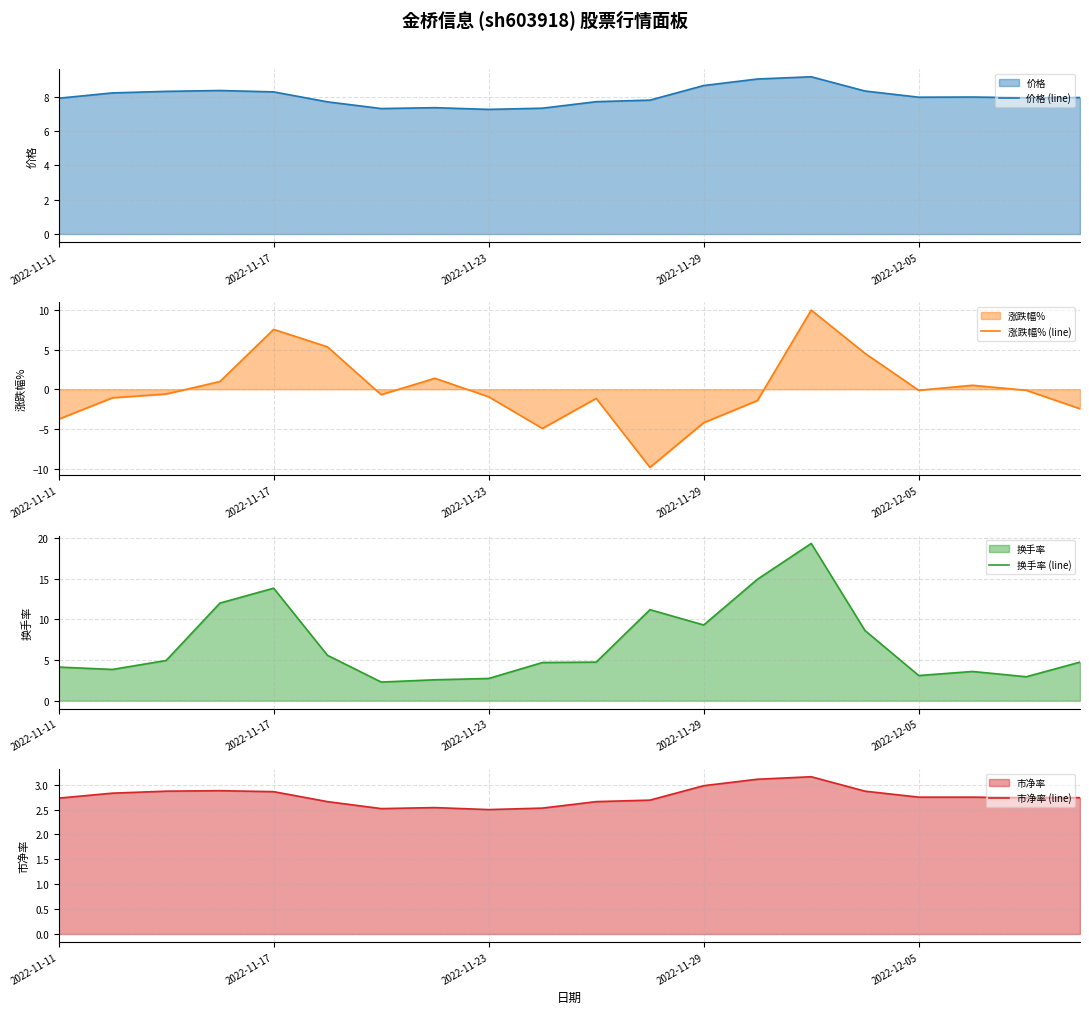

True or false: 价格 (line) has a value of 8.0 at 2022-12-05.

True